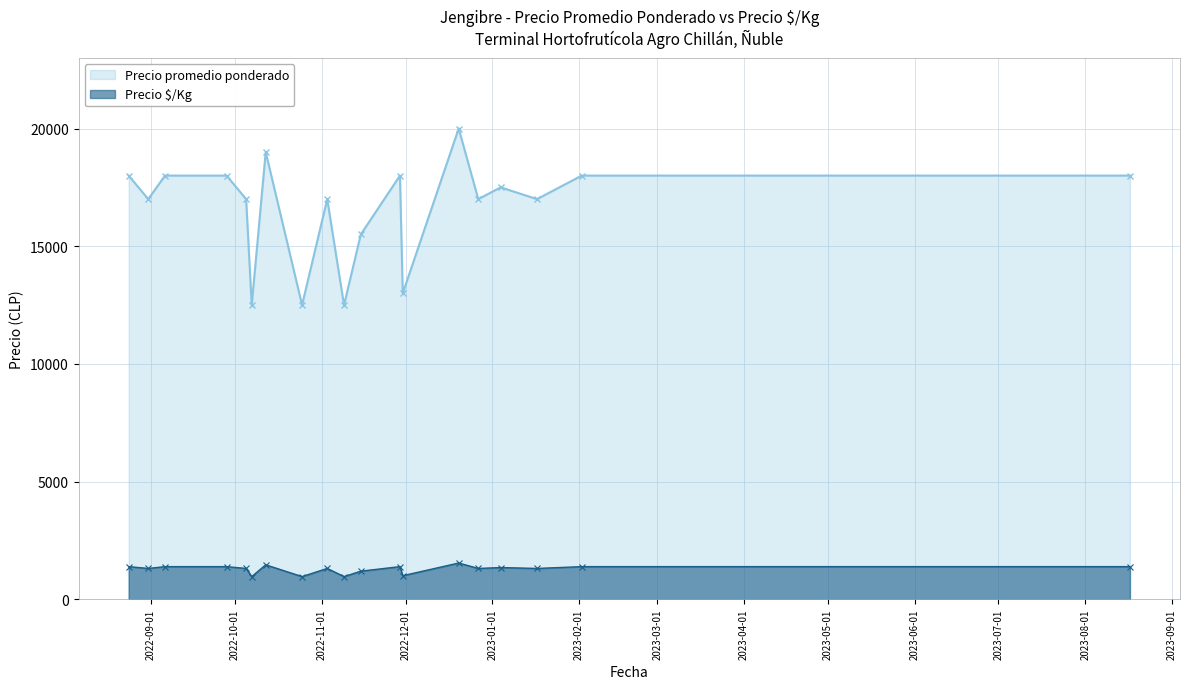

What is the approximate value of Precio $/Kg at 2022-12-20?

1538